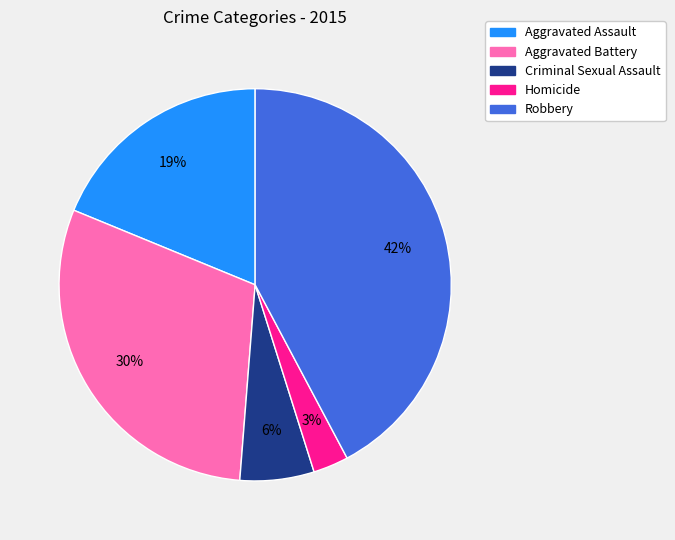

Does Criminal Sexual Assault account for over 50% of the chart?

No